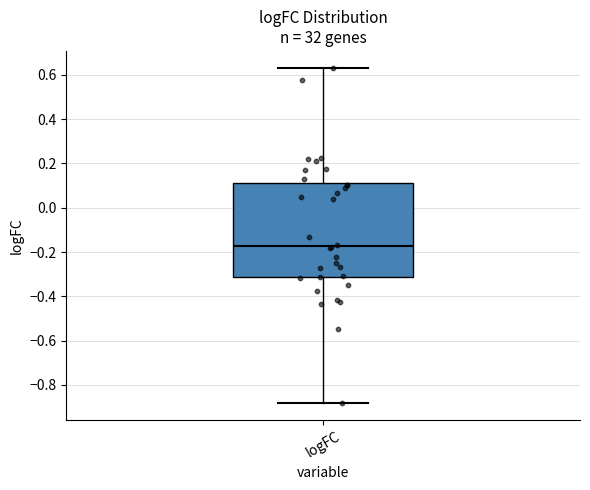

Transcribe this box plot: give where the median line is, the range the box spans, and where the two whiskers end, as read against the y-axis. The values are not printed on the chart, so give them approximately, as read against the axis.

median -0.18, box -0.32 to 0.12, whiskers -0.88 to 0.64